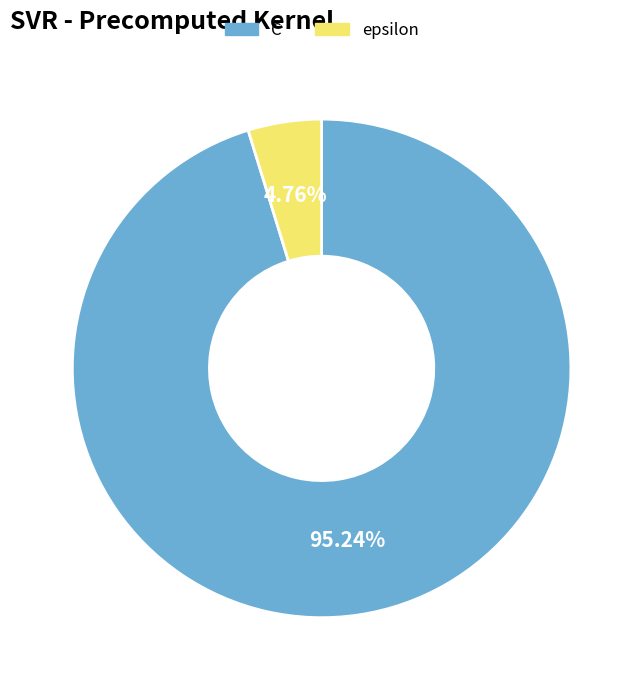

How many slices are in this pie chart?

2